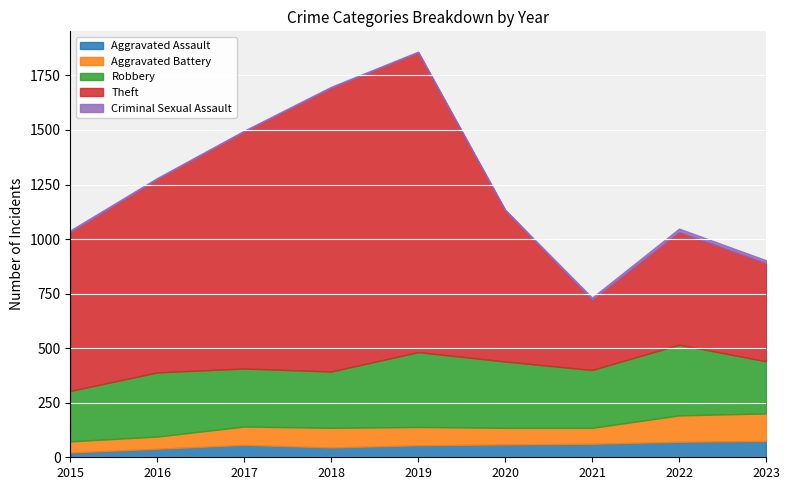

How many interior local peaks does the Aggravated Battery series have?

1